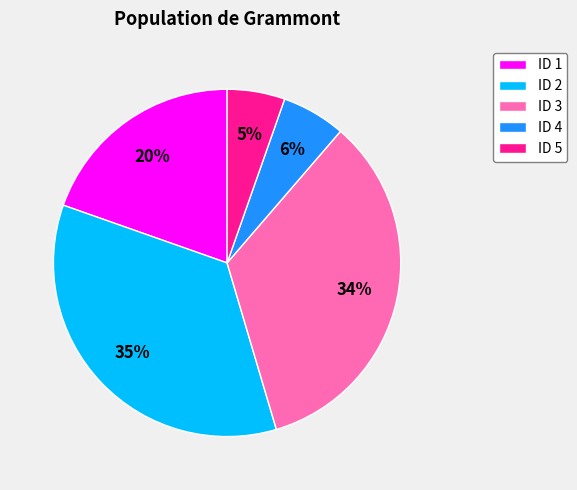

Is the sum of ID 3 and ID 1 greater than half?

Yes